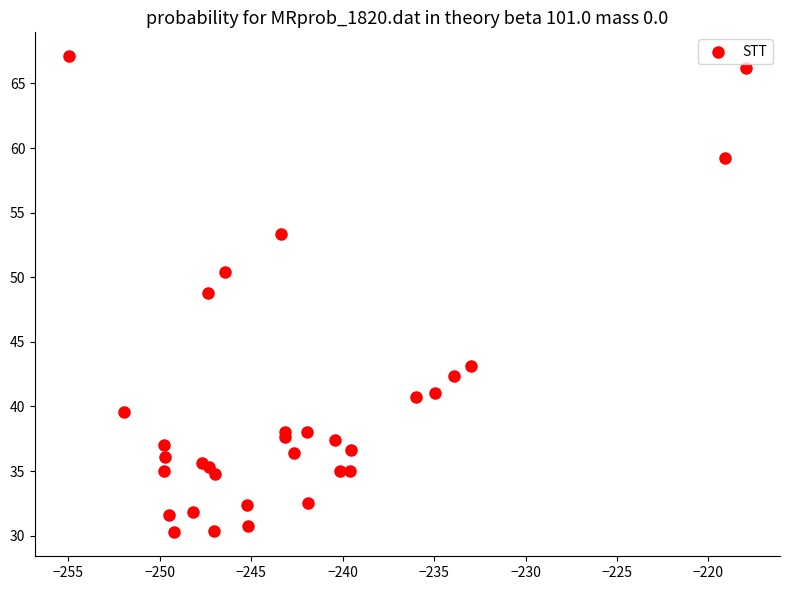

What Y value in the scatter plot is closest to 48?

48.8